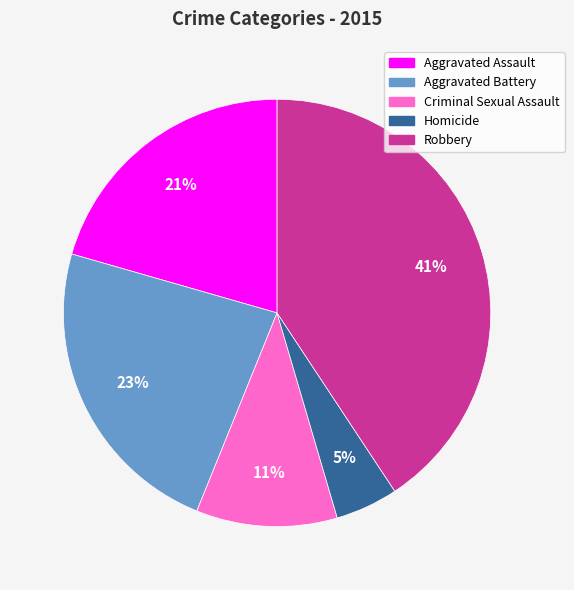

Which has a higher value, Criminal Sexual Assault or Aggravated Battery?

Aggravated Battery